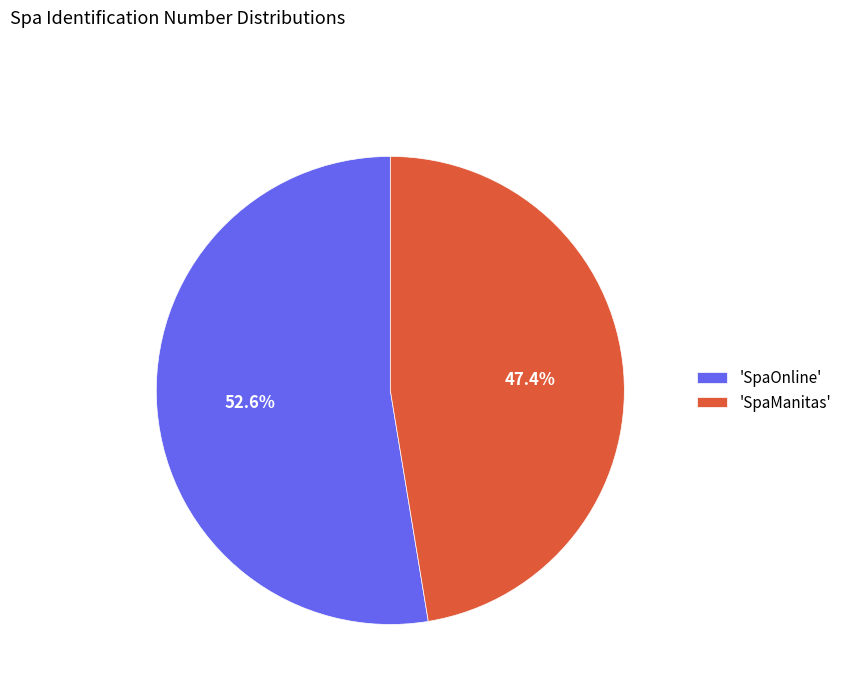

Between 'SpaManitas' and 'SpaOnline', which is larger?

'SpaOnline'